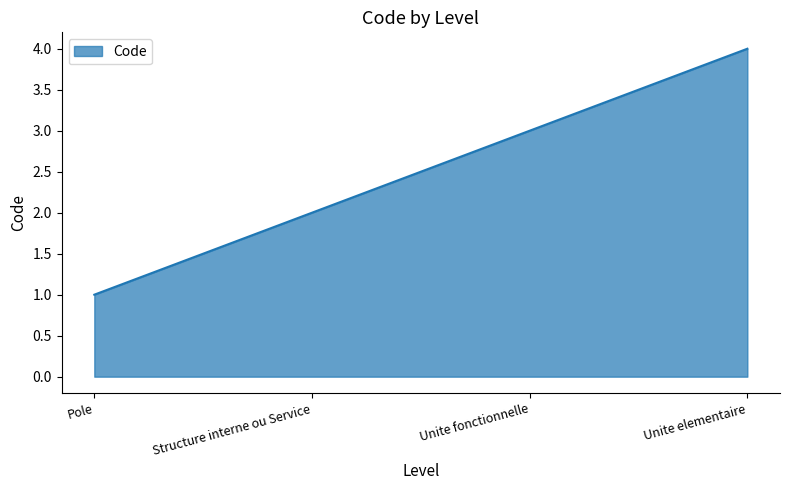

True or false: the data has more than 2 interior local peaks.

False